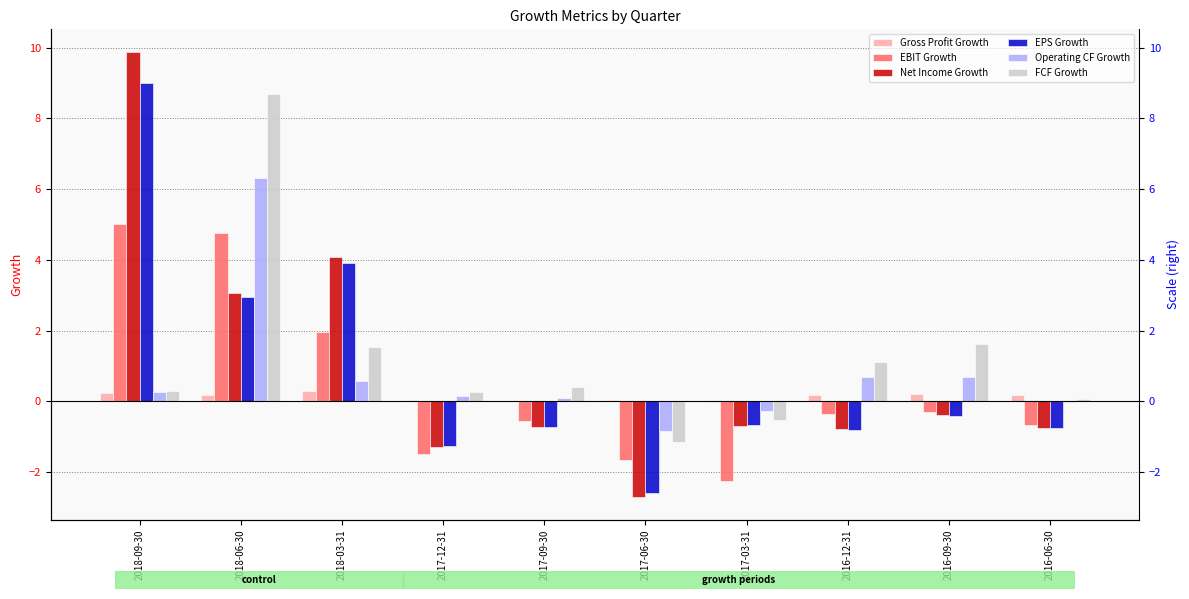

The value of Operating CF Growth at 2018-06-30 is 6.3. True or false?

True